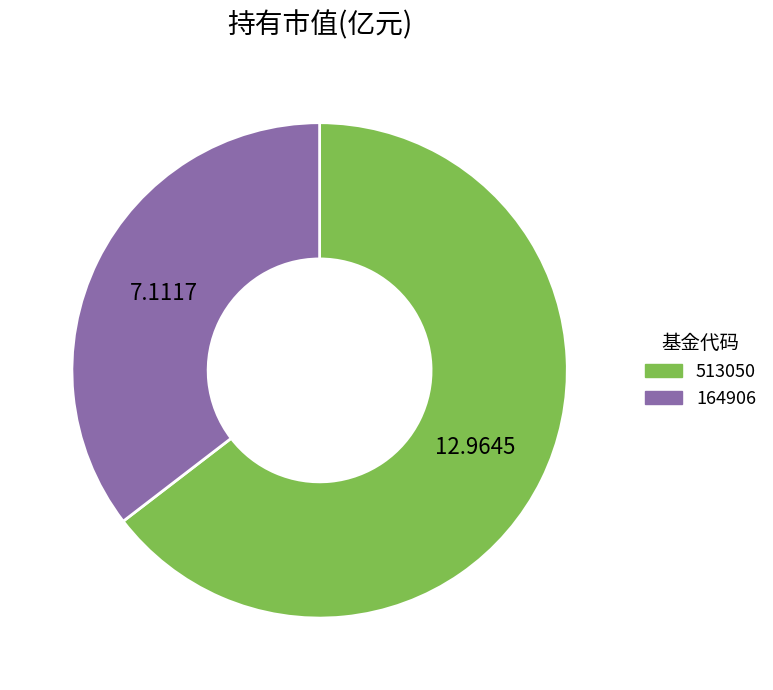

Rank the categories by value from highest to lowest.

513050, 164906